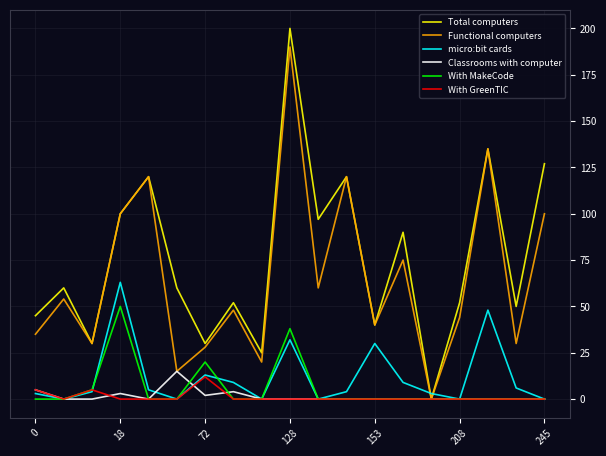

Which series has the widest spread of values?

Total computers